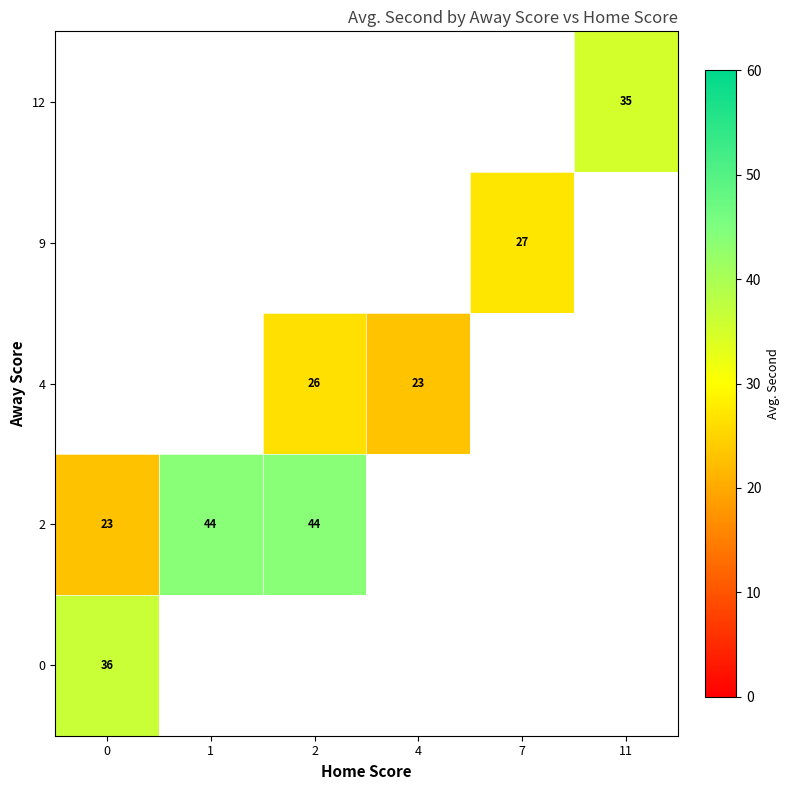

Which has a higher value, 0 or 7?

7